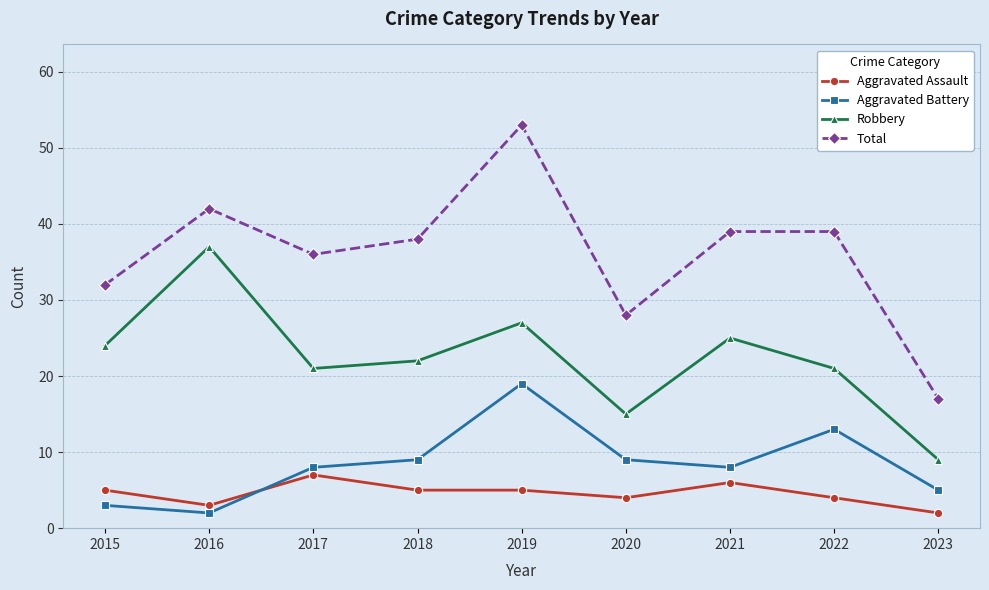

True or false: Robbery and Aggravated Assault intersect in this chart.

False